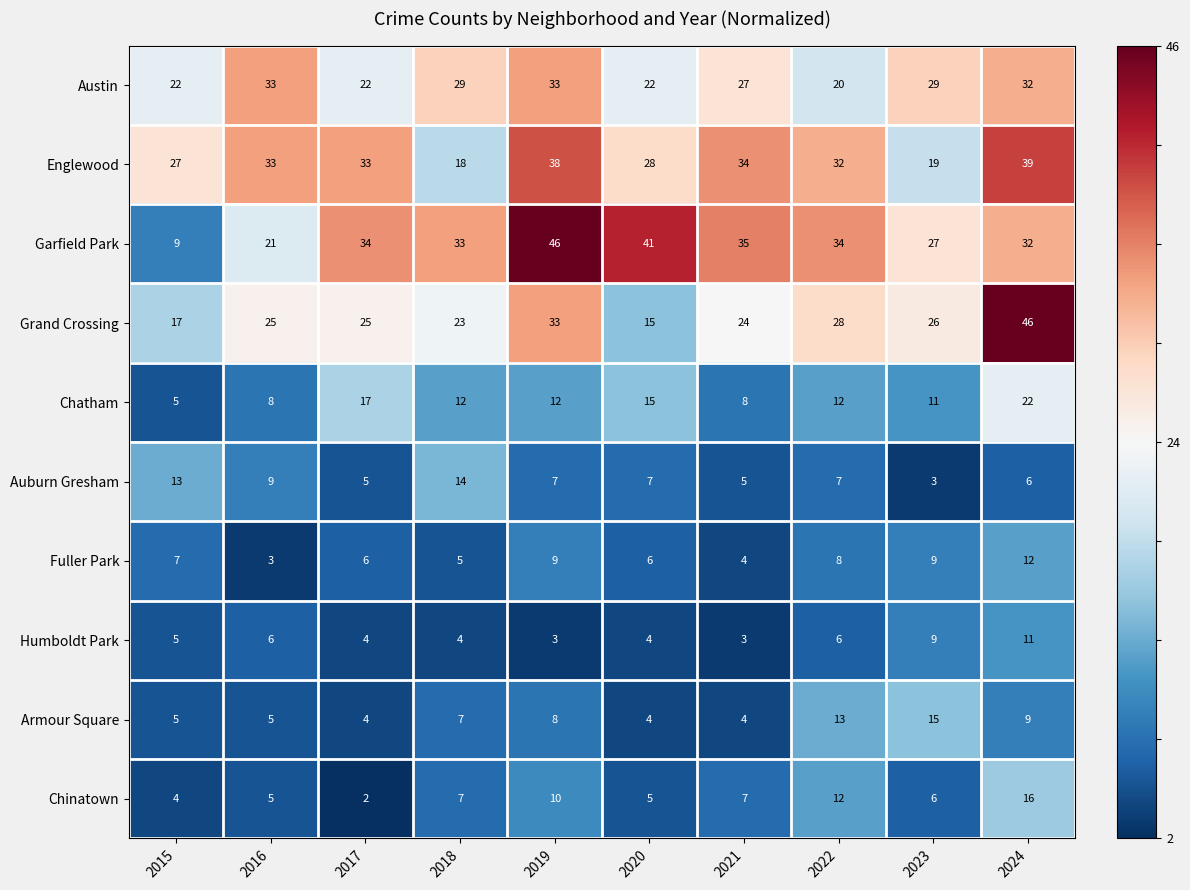

Where is Armour Square nearest to the value 9?

2024